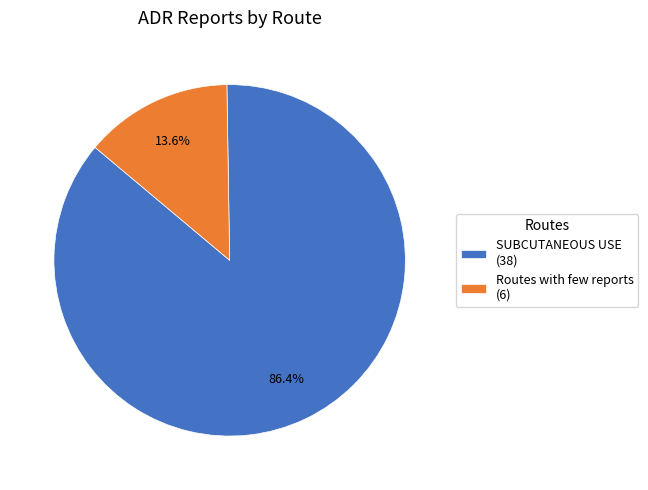

Rank the categories by value from highest to lowest.

SUBCUTANEOUS USE, Routes with few reports